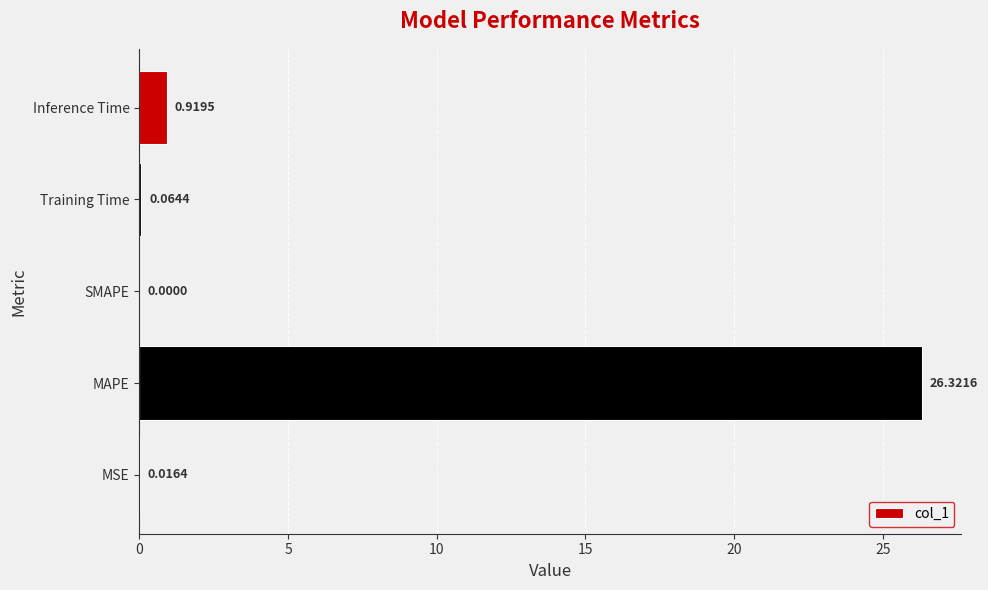

What is the change in value from MAPE to Inference Time?

-25.4